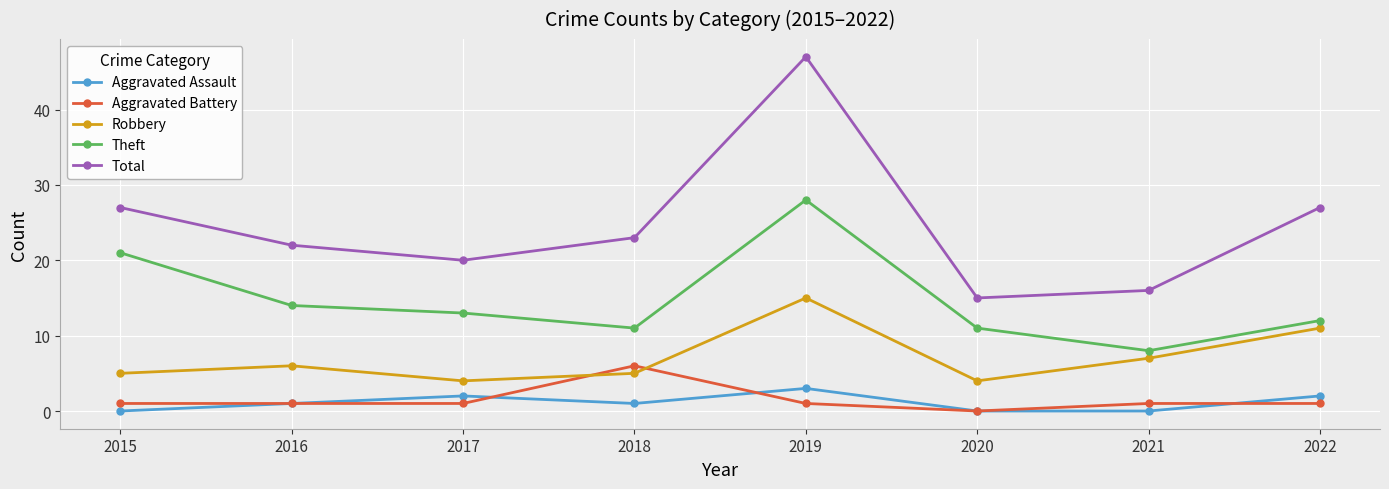

Count the Aggravated Assault values in the range 0 to 2.

7